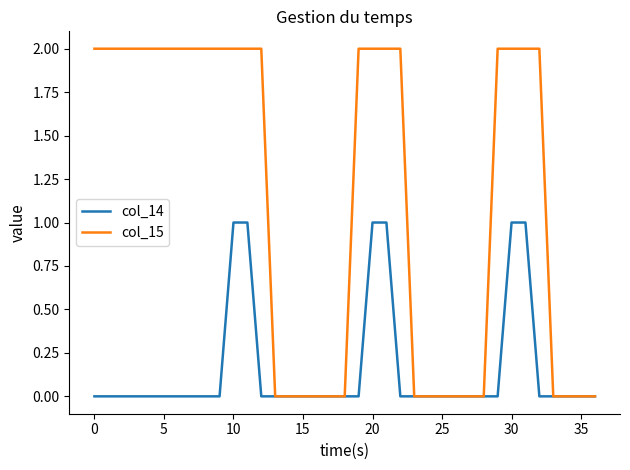

Which series has the largest total across all categories?

col_15